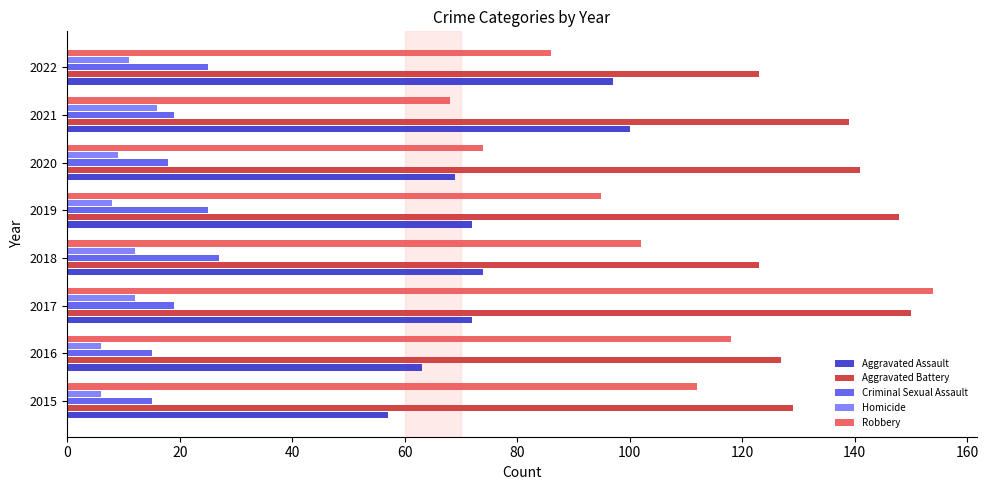

Which series has the largest range (max minus min)?

Robbery